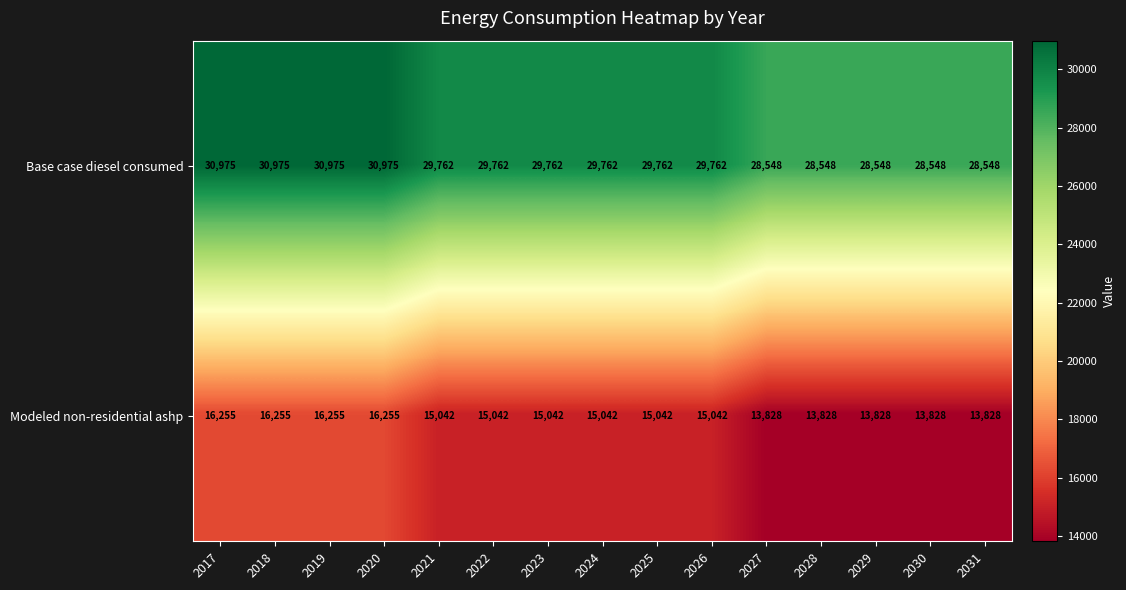

What is the difference between the highest and lowest values at 2022?

14720